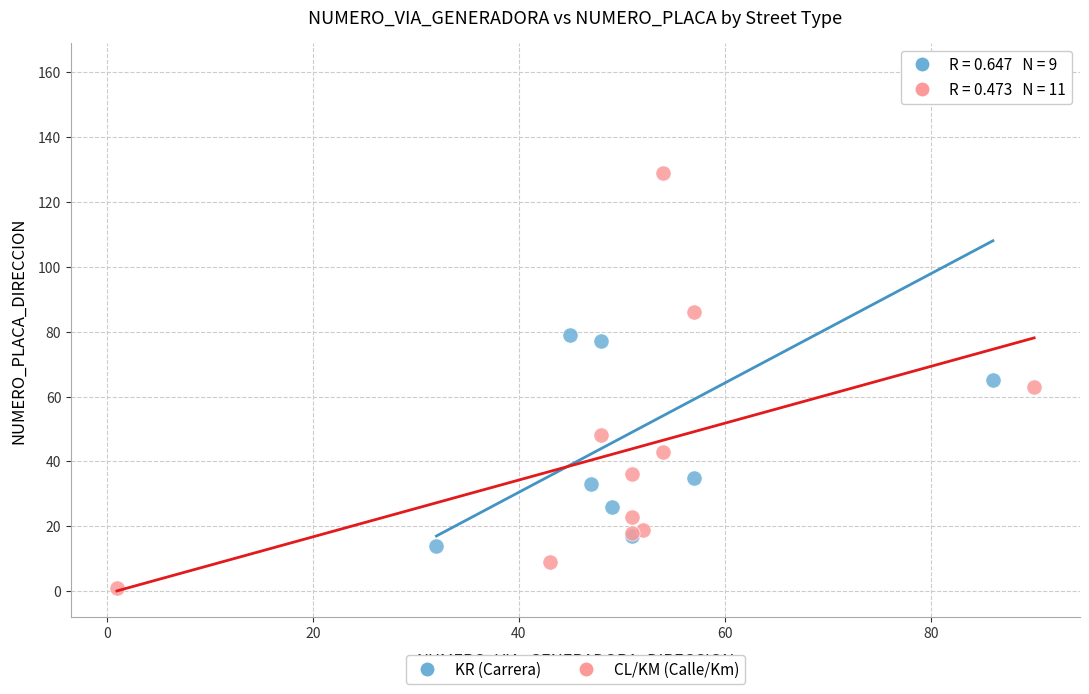

Which series contains the lowest Y value?

CL/KM (Calle/Km)